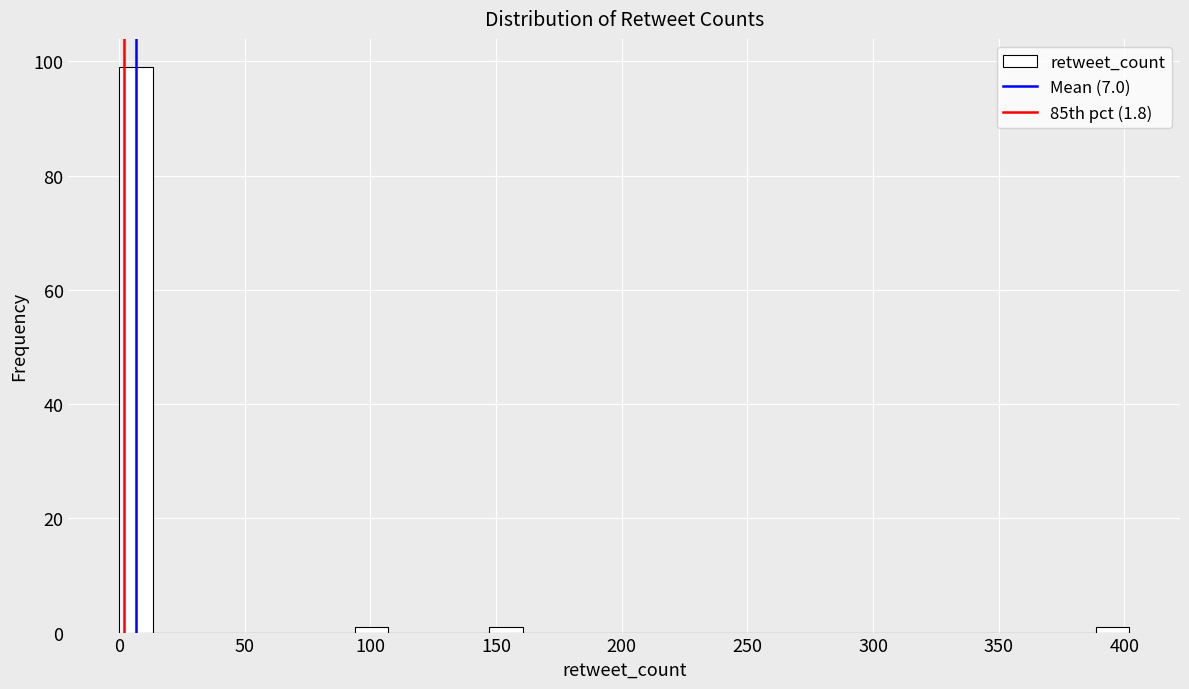

Around what value on the x-axis is the tallest bar? Give the approximate position of its centre, as read against the axis.

5